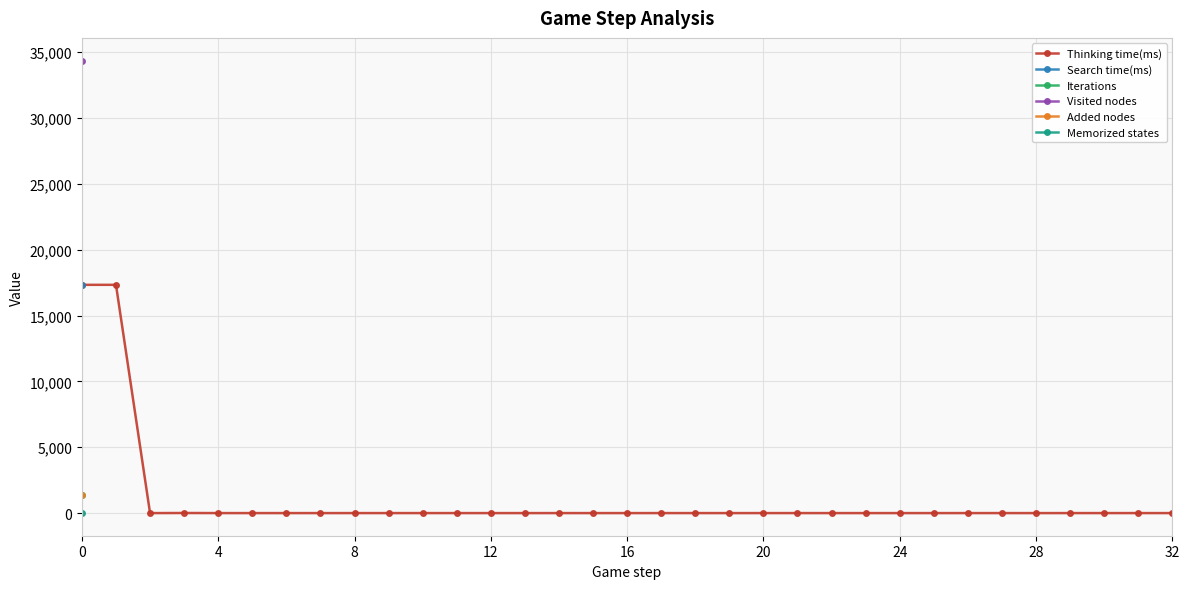

The value of Thinking time(ms) at 16 is 0. True or false?

True